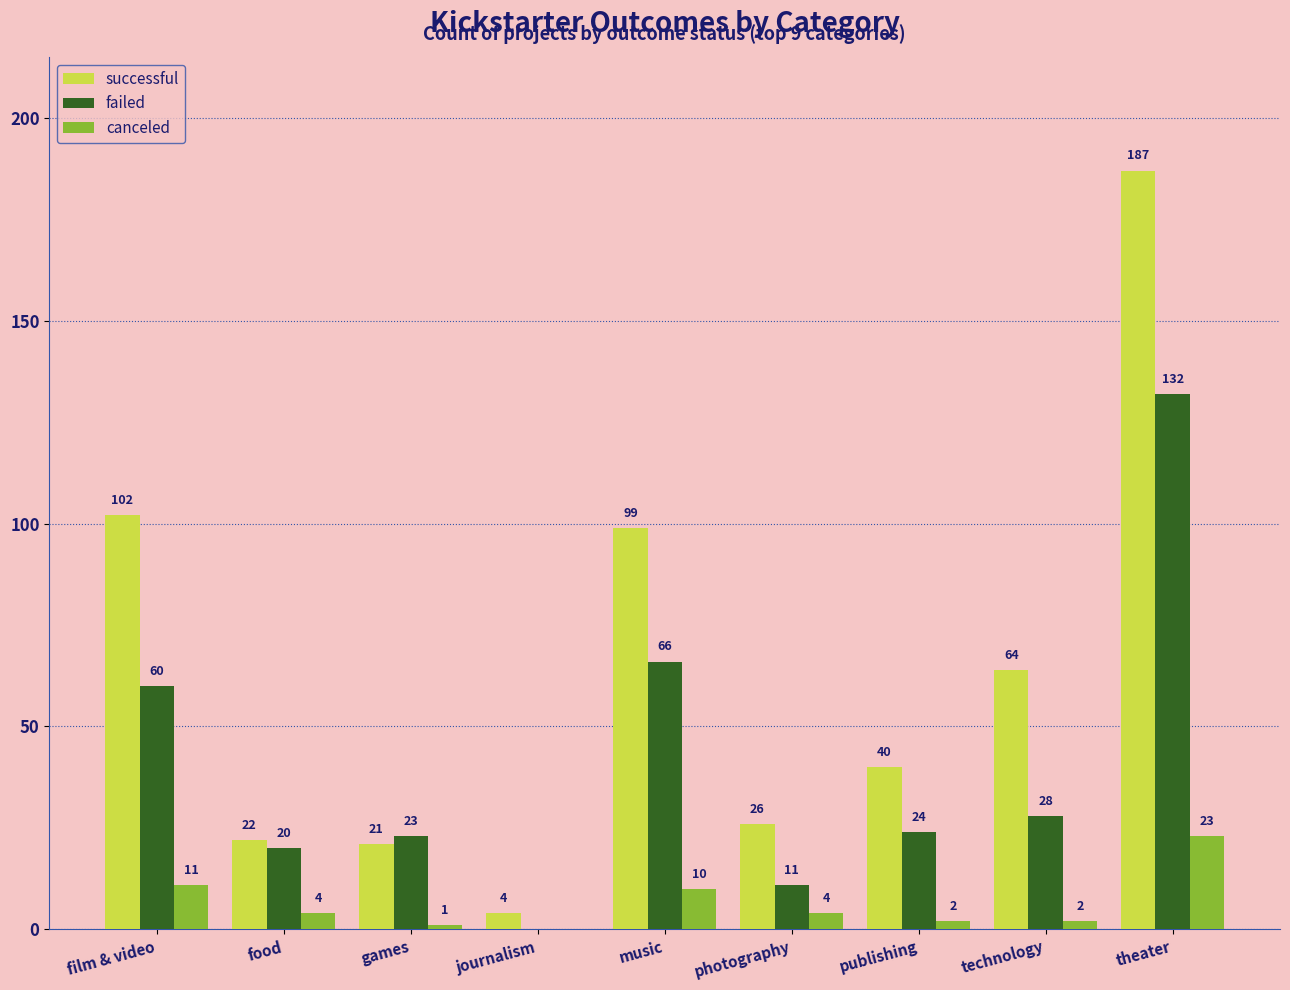

What is the difference between the successful values at music and publishing?

59